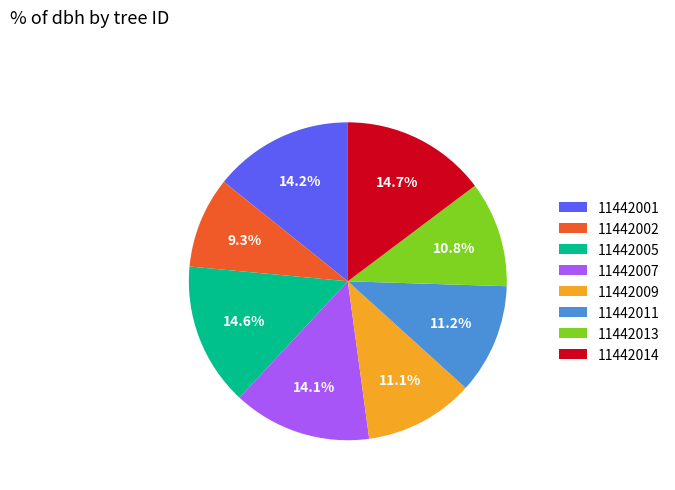

Which has a higher value, 11442002 or 11442013?

11442013